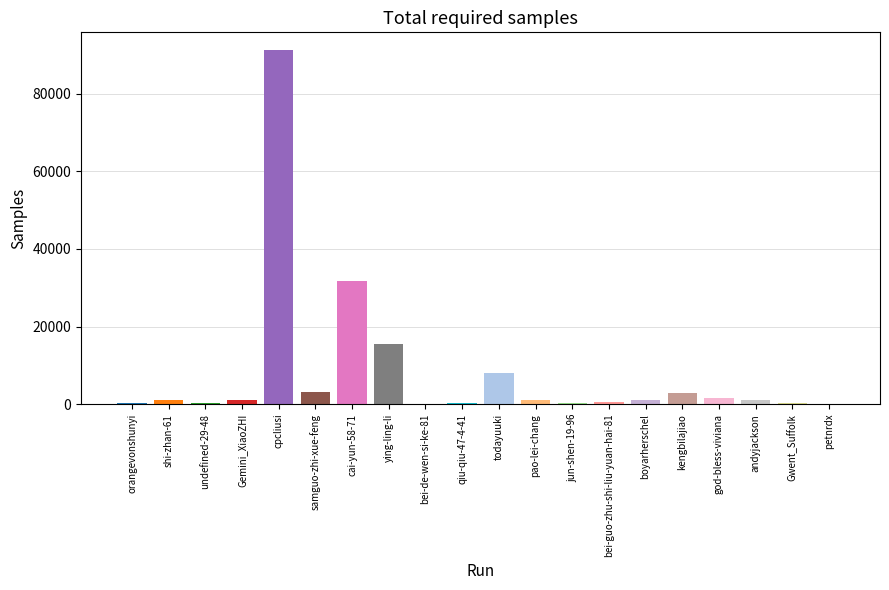

What is the difference between the maximum and minimum values?

91277